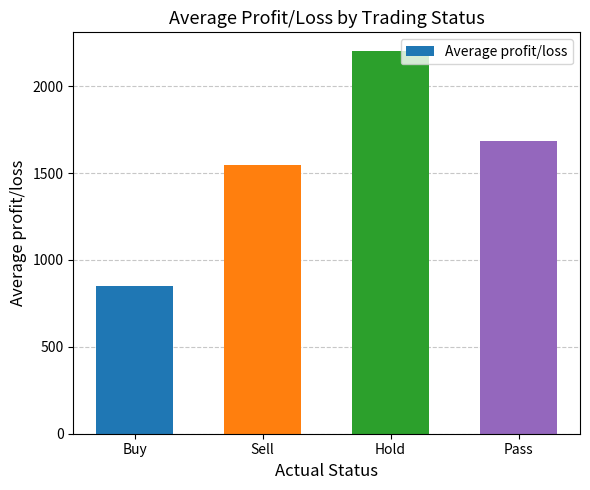

How many data points does each series have?

4